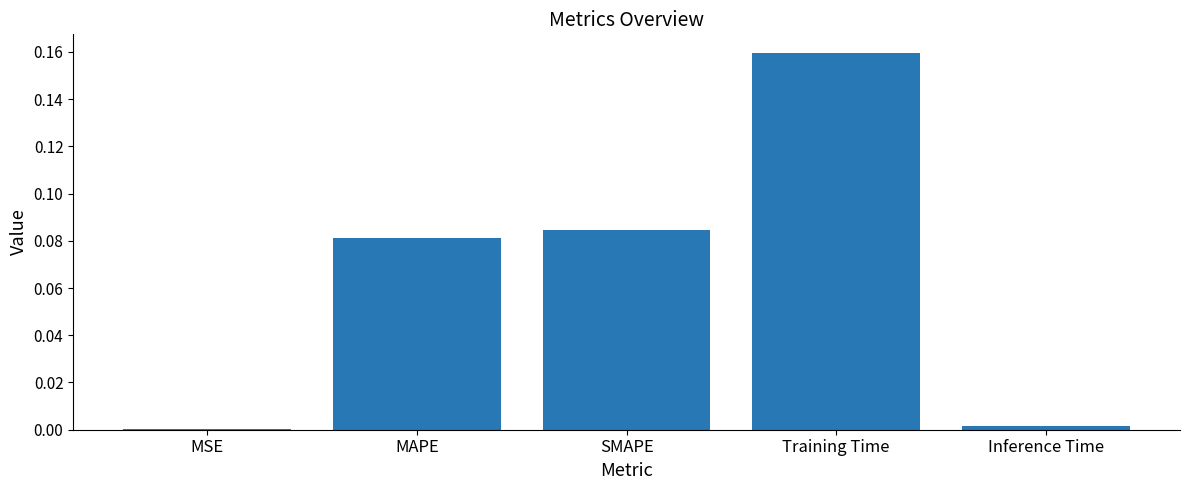

Between MAPE and Training Time, which is larger?

Training Time